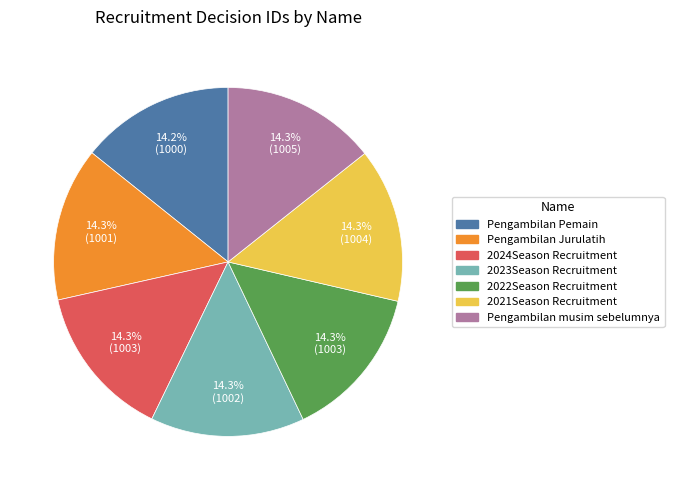

Count the number of slices in the pie.

7